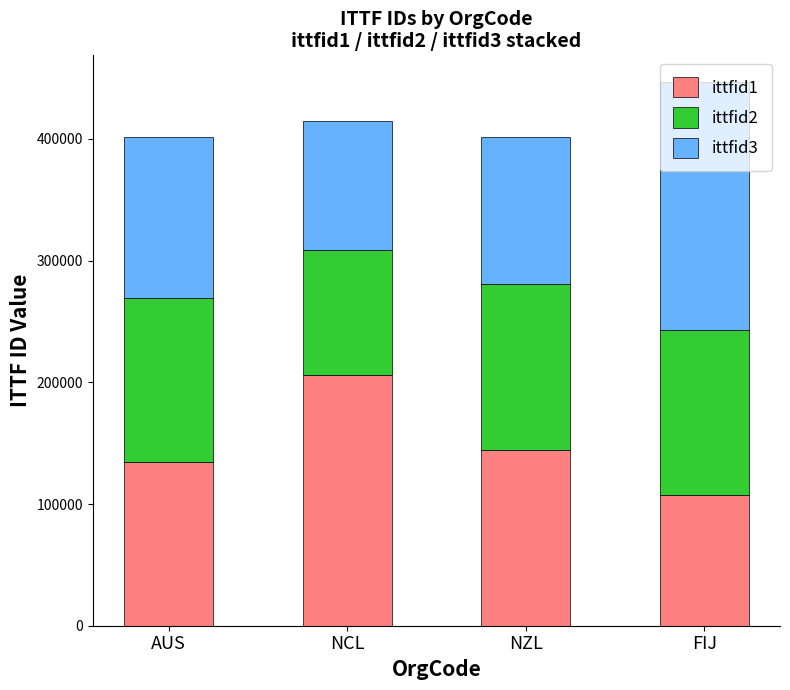

At which label does ittfid1 reach its peak?

NCL